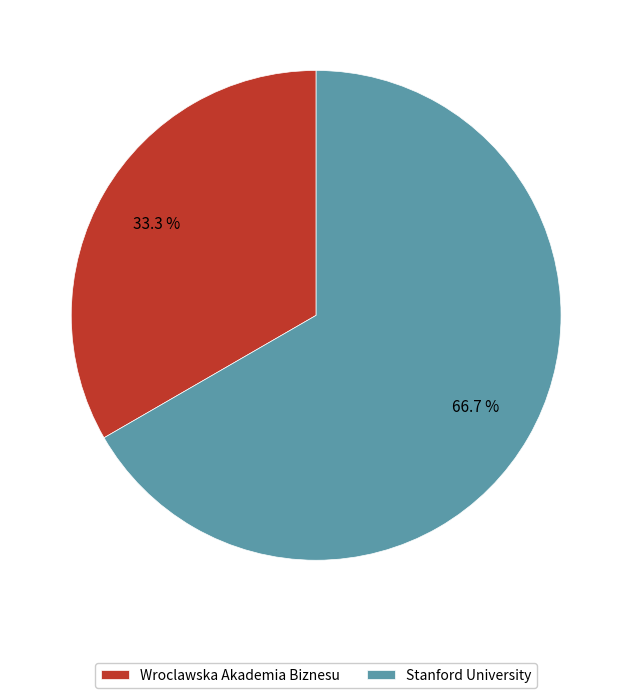

What is the ratio of the value at Stanford University to the value at Wroclawska Akademia Biznesu?

2.0